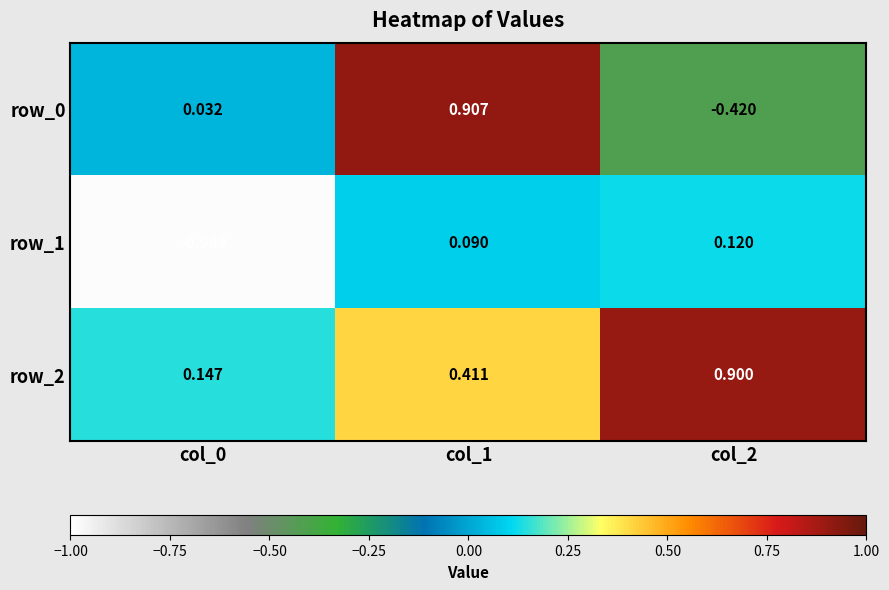

Is the value of row_0 at col_2 greater than the value of row_1 at col_2?

No